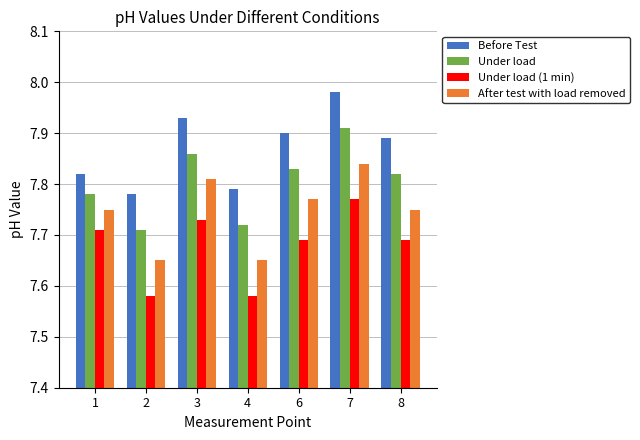

Which label corresponds to the largest value in the chart?

7